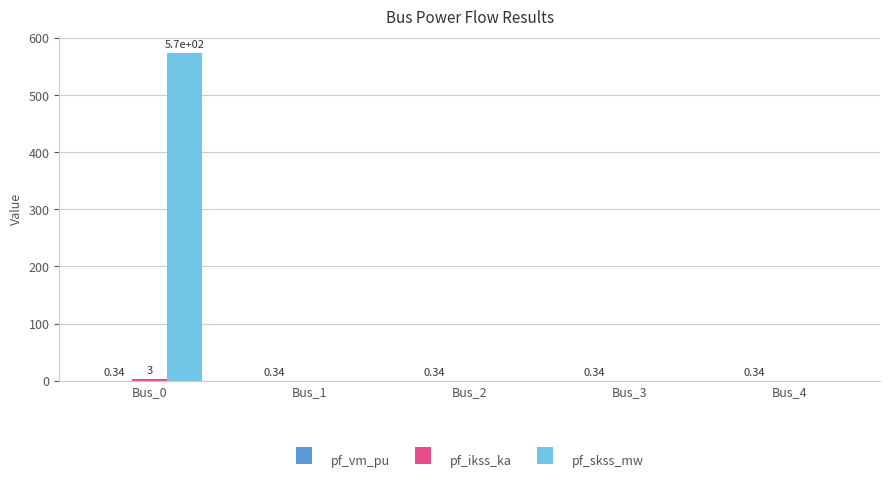

Which series has the largest total across all categories?

pf_skss_mw